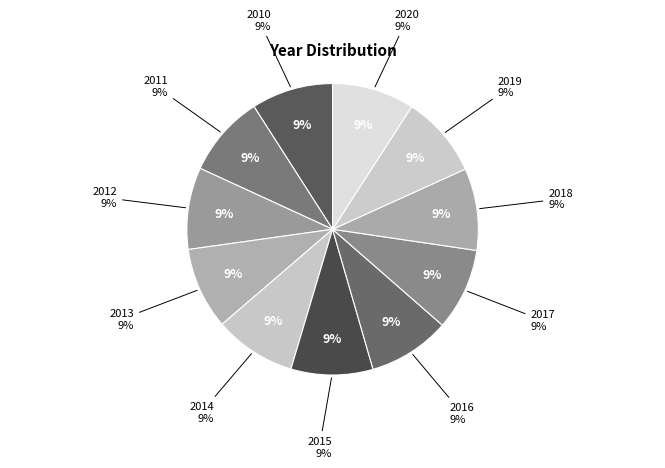

To the nearest percent, what percentage of the pie is 2019?

9%